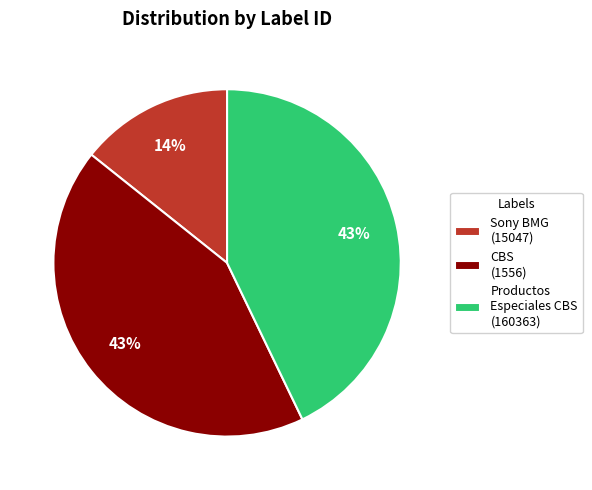

To the nearest percent, what percentage of the pie is Sony BMG (15047)?

14%